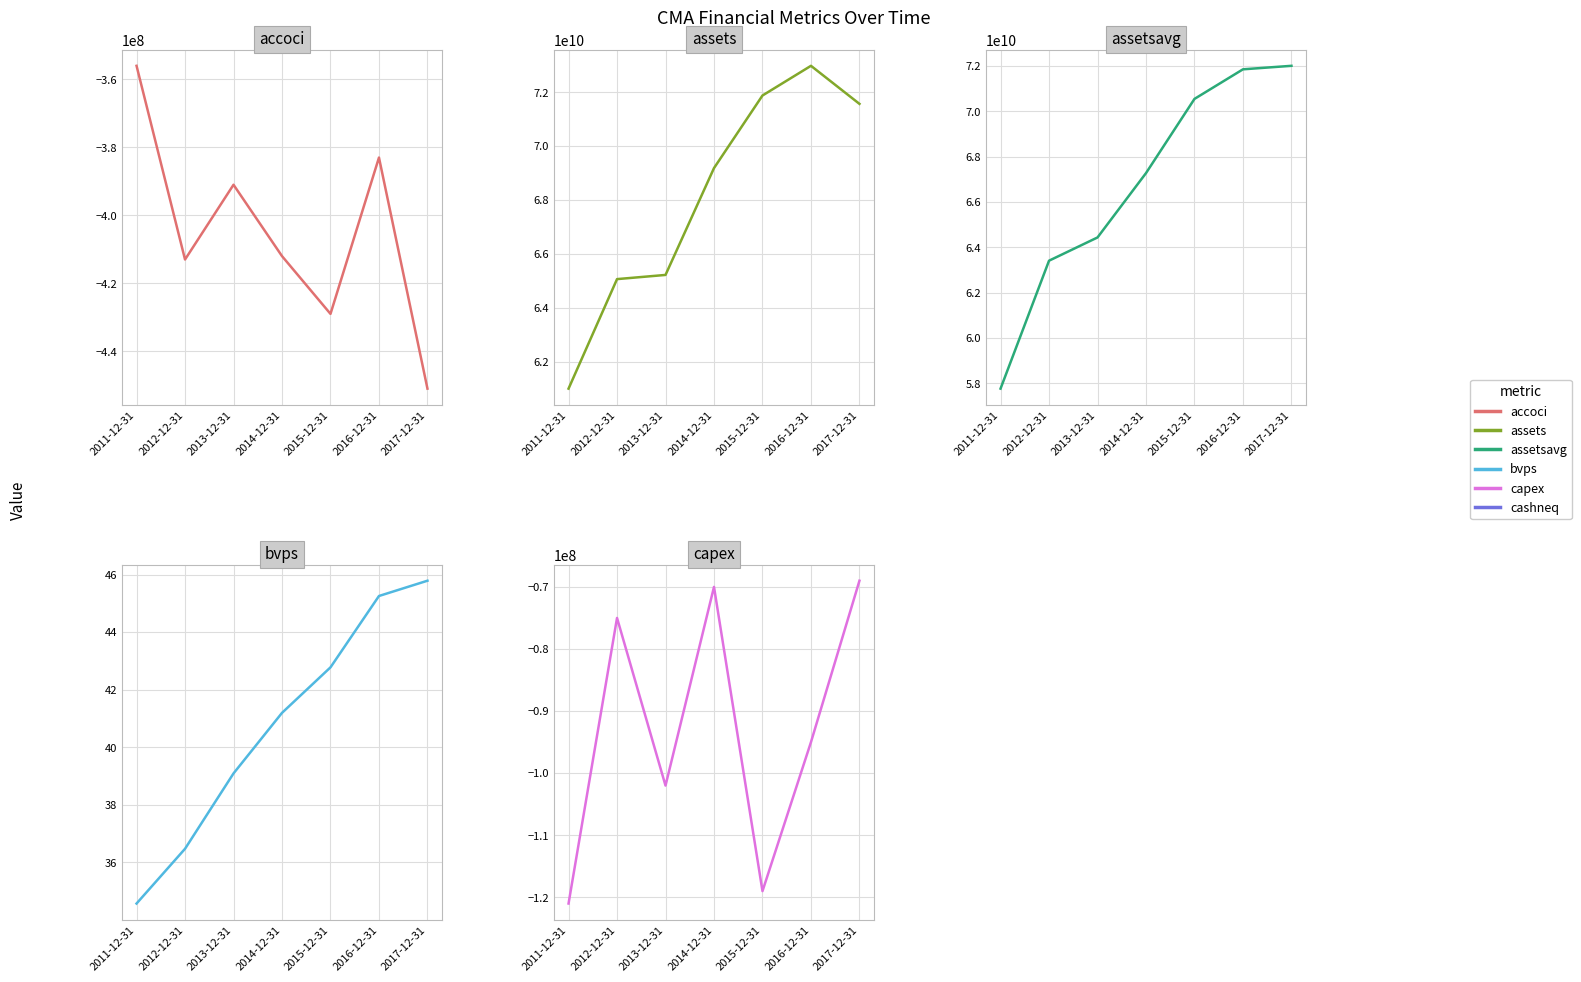

Rank the series at 2017-12-31 from lowest to highest value.

accoci, capex, bvps, assets, assetsavg